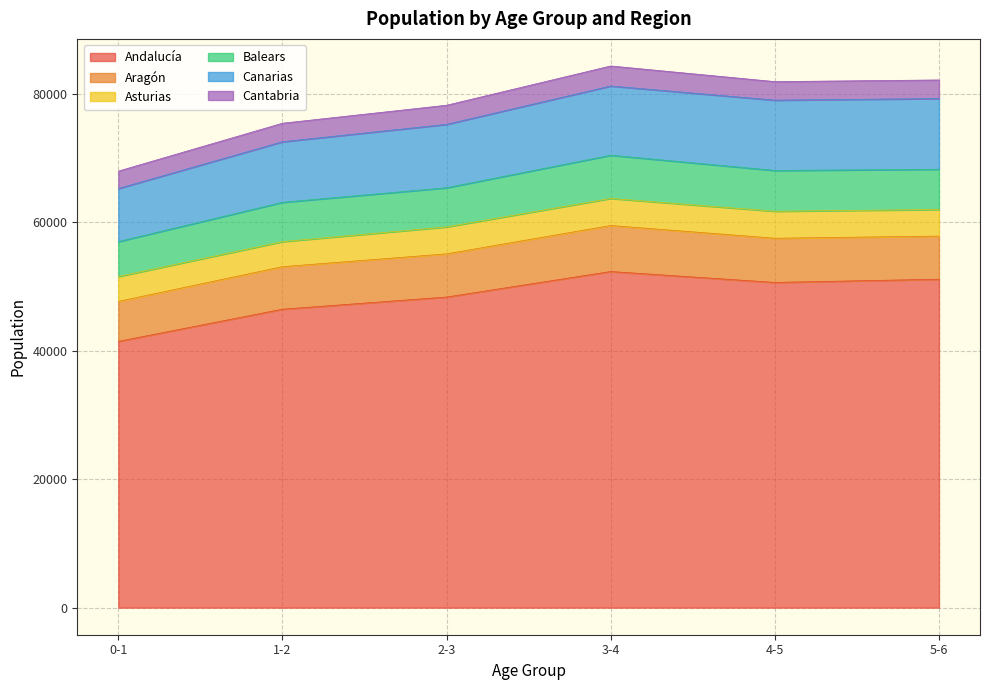

What is the value of the Asturias point at the 2nd from the left?

3897